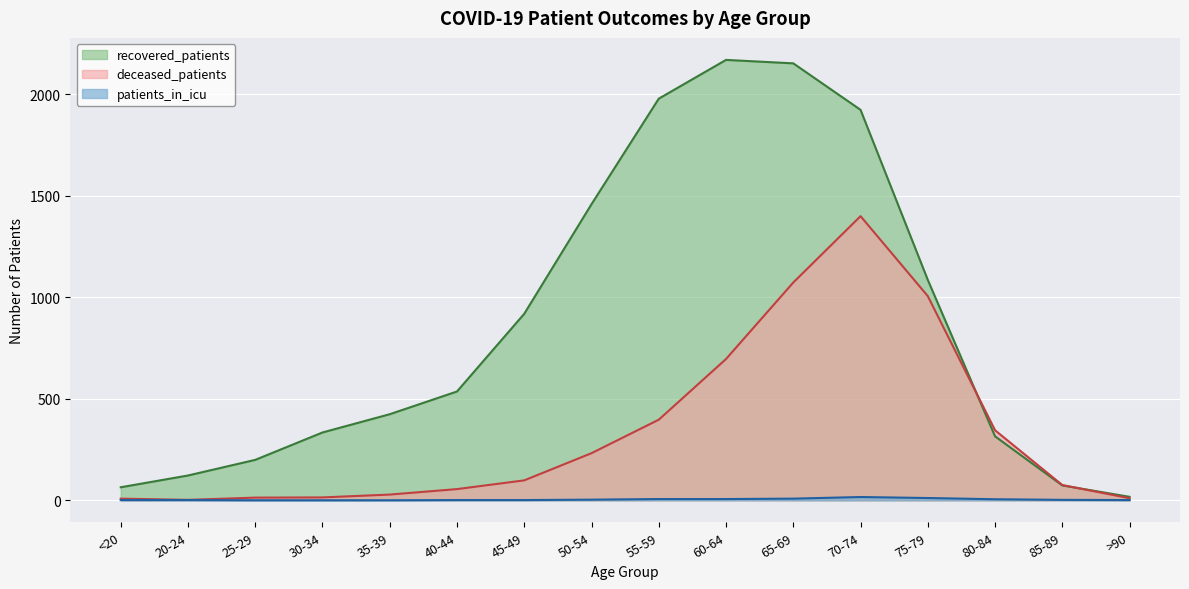

What is the difference between the maximum and minimum values in the recovered_patients series?

2153